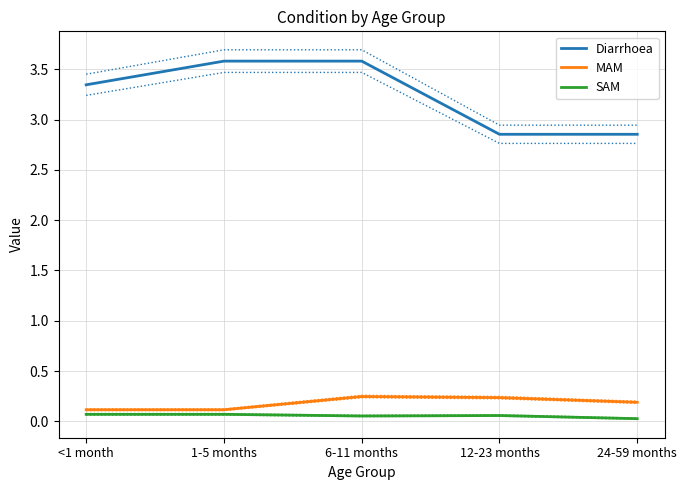

At which category does the chart reach its minimum across all series?

24-59 months